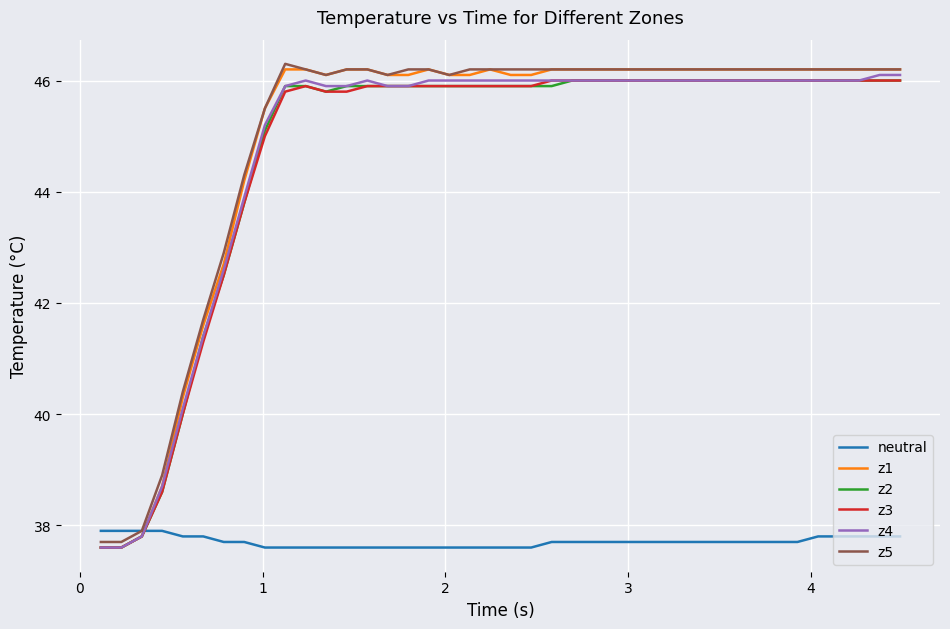

Which series ends up on top after the final intersection of z4 and neutral?

z4